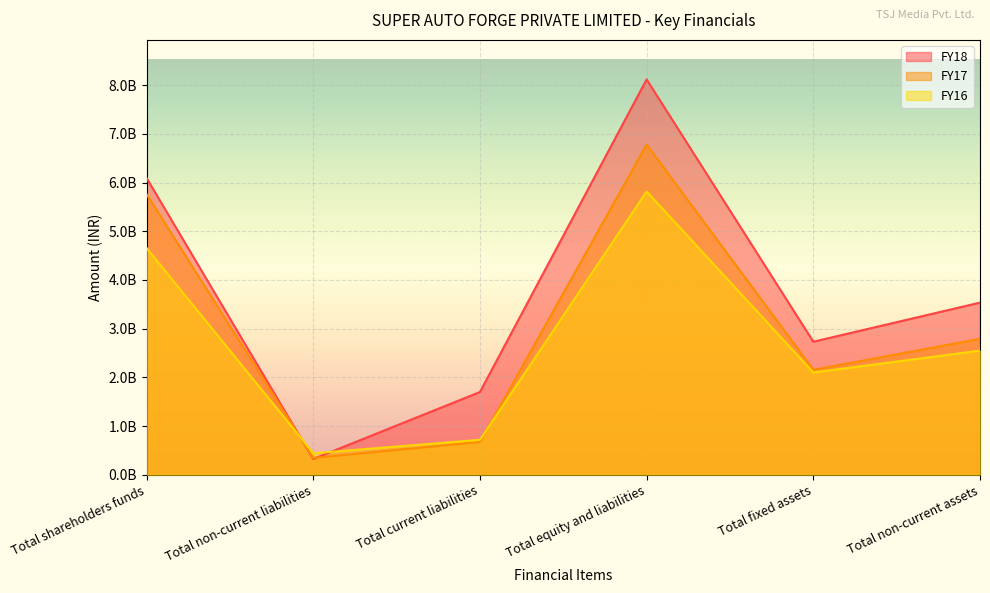

What is the greatest value displayed?

8117226967